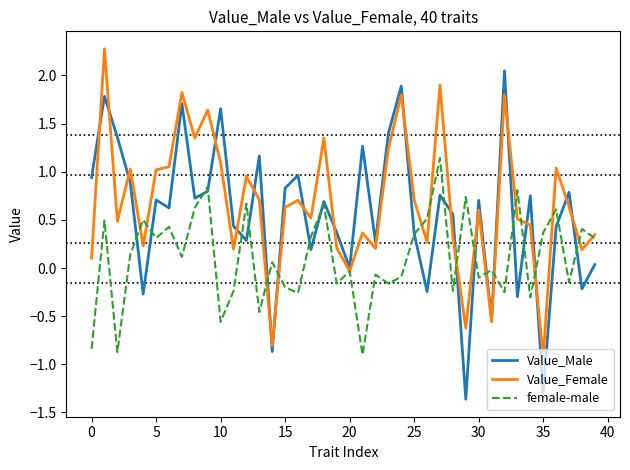

In Value_Female, how many points are higher than both neighbors (excluding endpoints)?

13